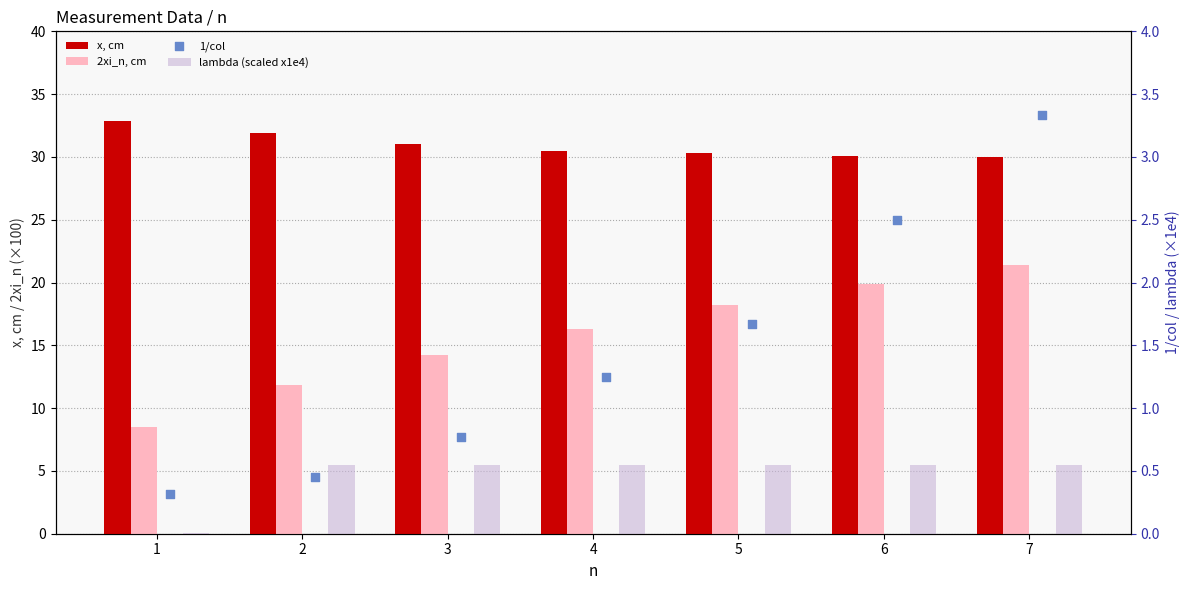

At which category is the sum across all series the highest?

7